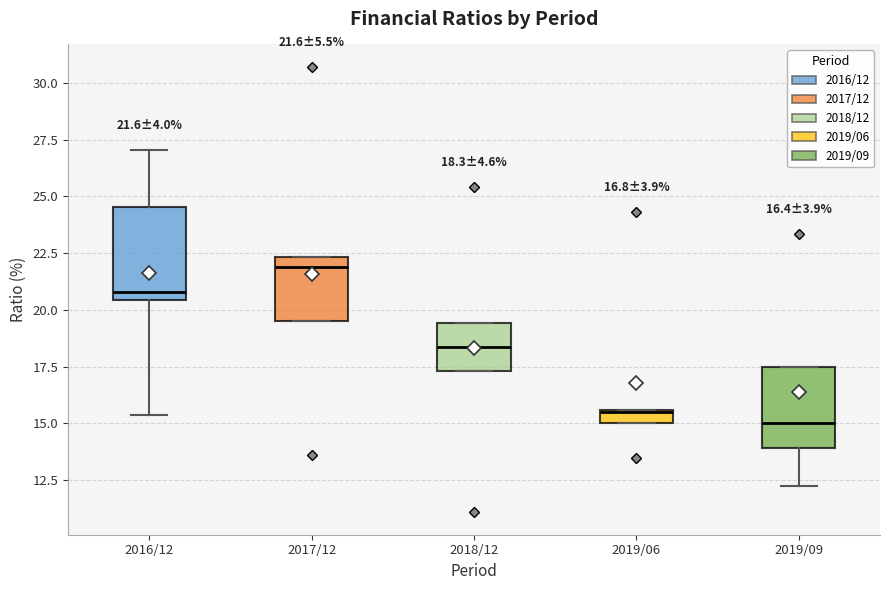

Comparing the boxes themselves (not the whiskers), which one is the tallest?

2016/12